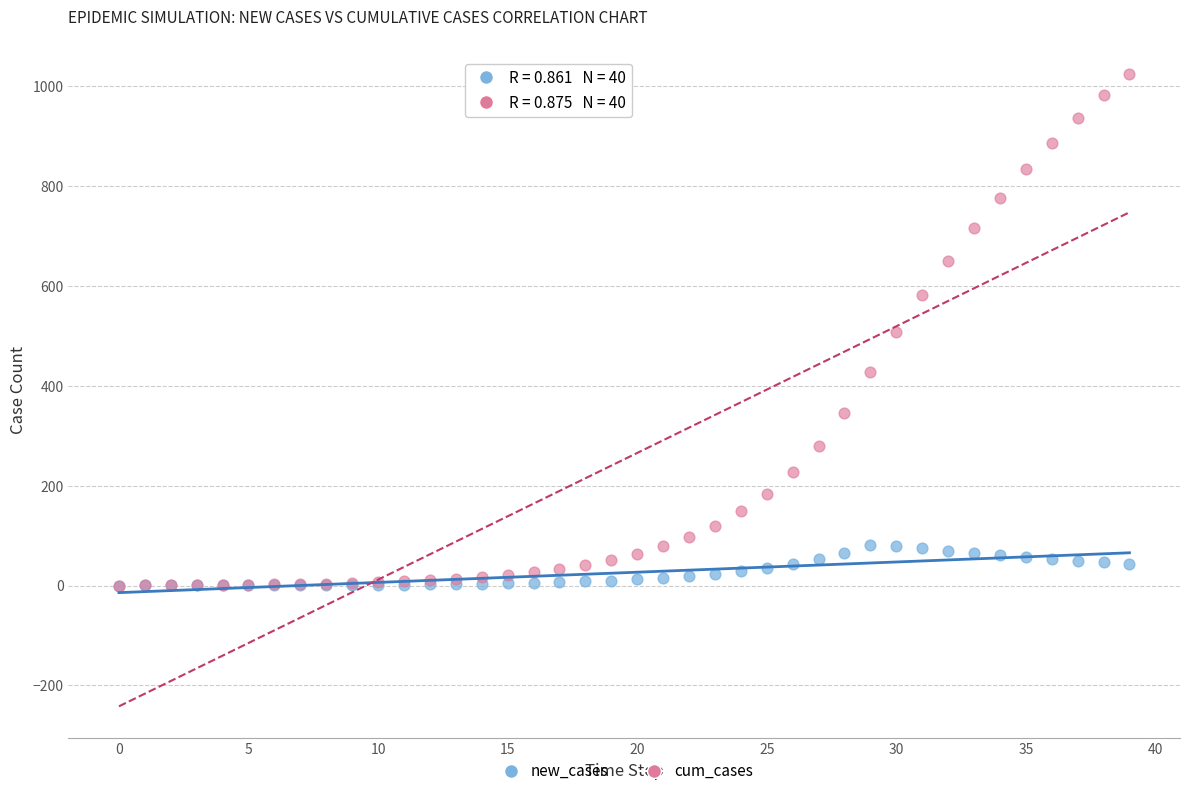

Which series has the largest Y range (max minus min)?

cum_cases